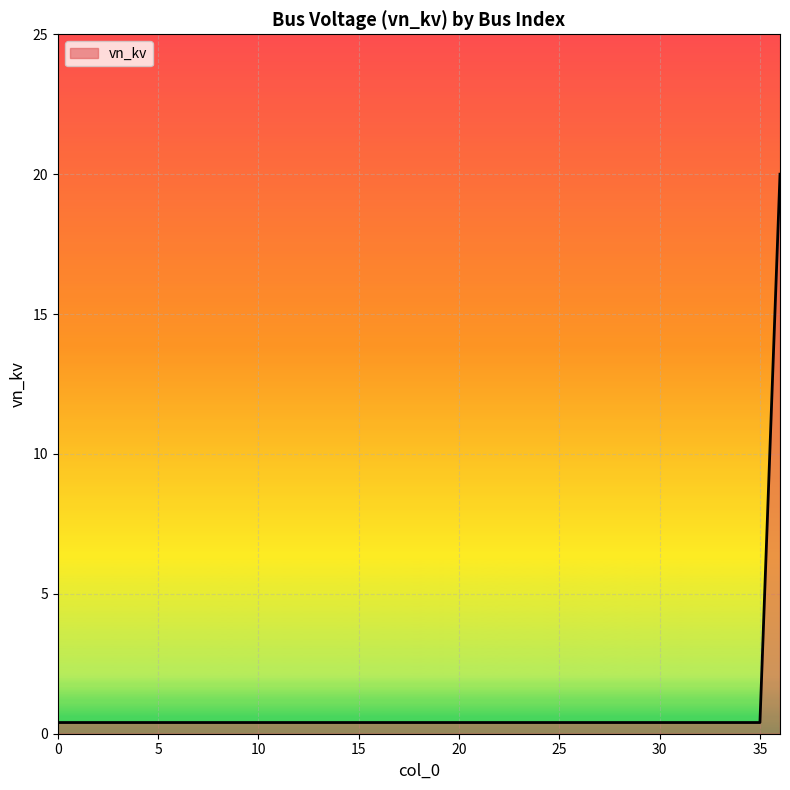

What is the maximum value shown in the chart?

20.0